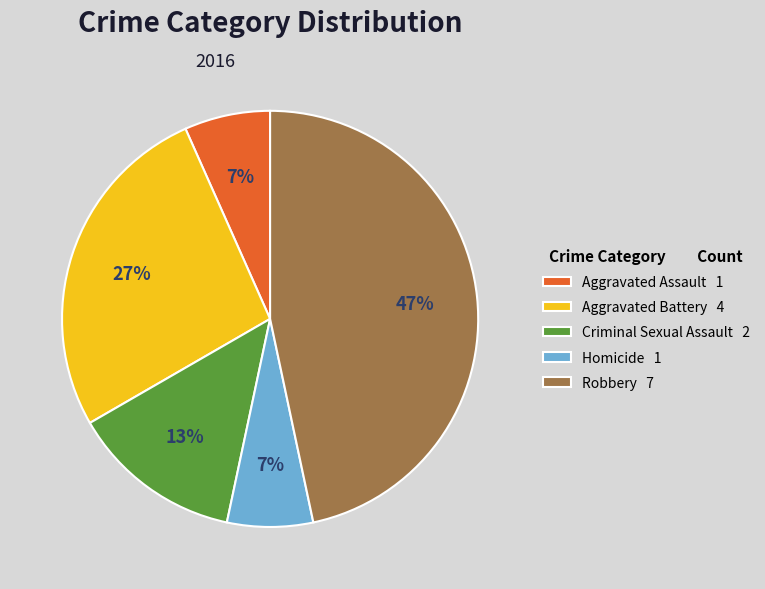

Which category has the biggest portion of the pie?

Robbery